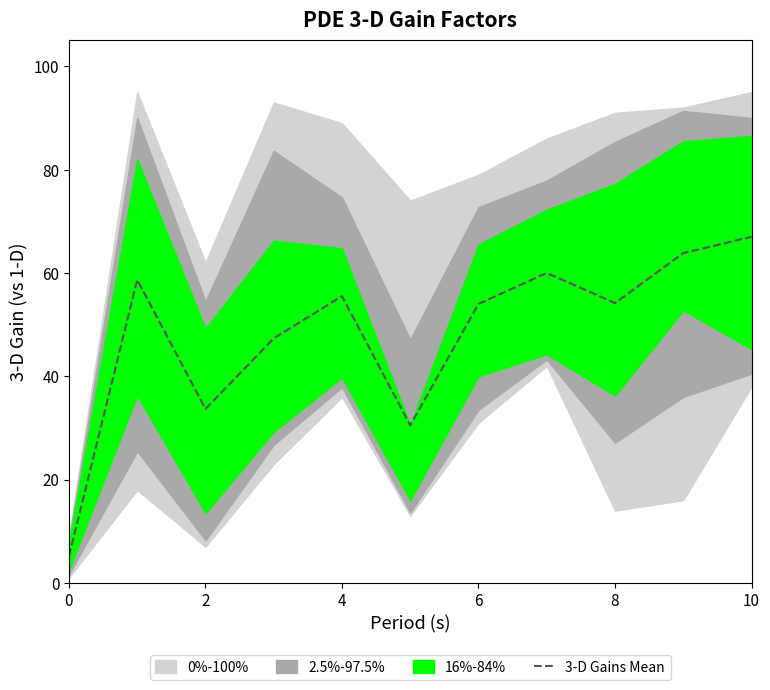

What is the greatest value displayed?

67.0